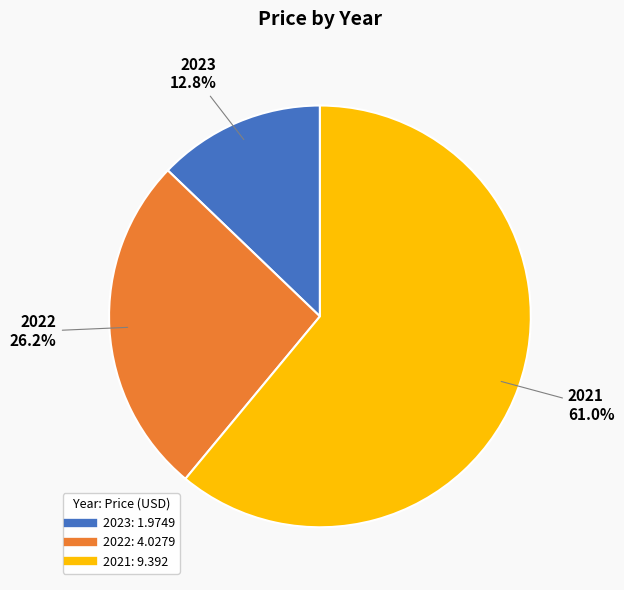

To the nearest percent, what is the combined percentage of 2022 and 2021?

87%